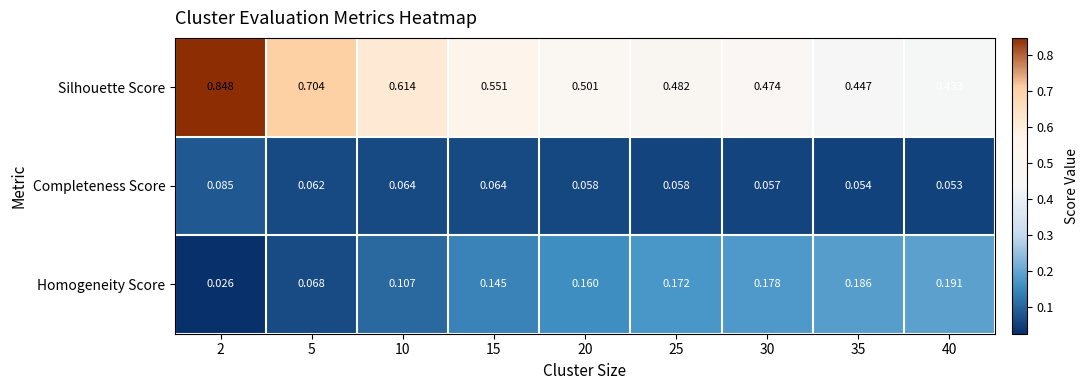

Is the value of Silhouette Score at 2 greater than the value of Completeness Score at 25?

Yes